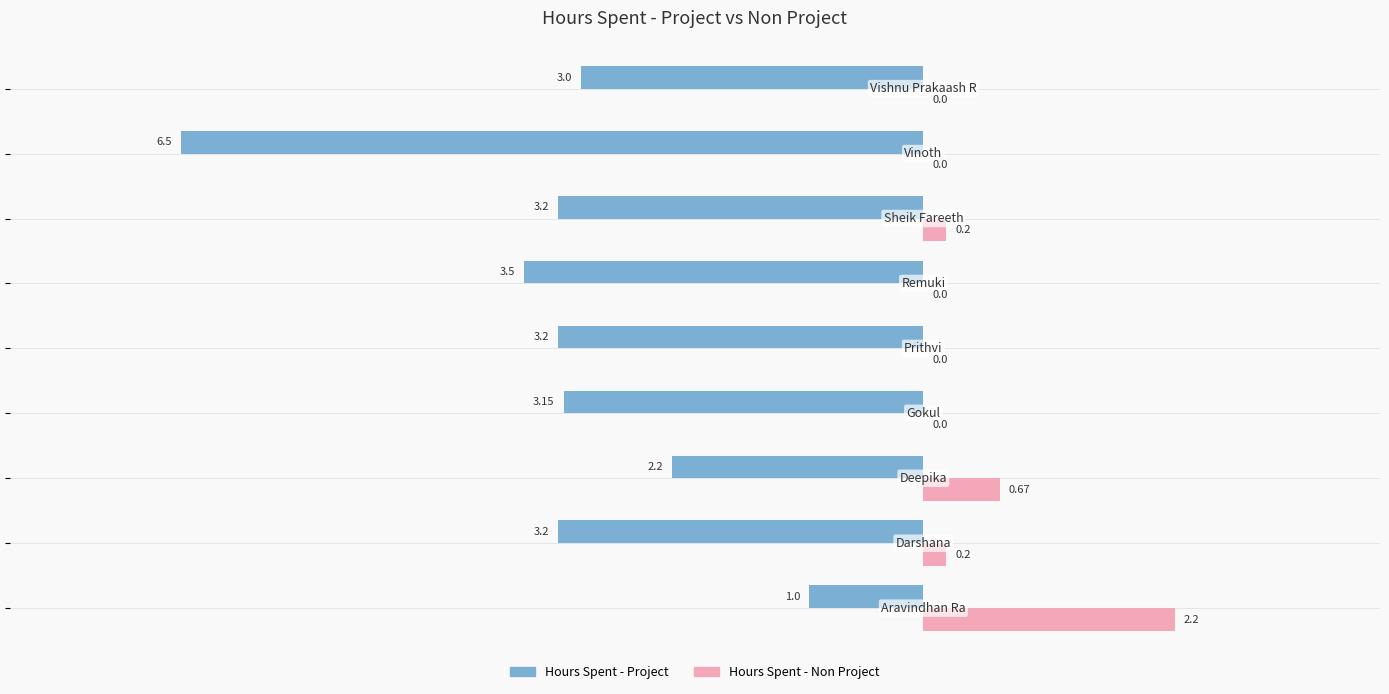

What is the sum of all Hours Spent - Project values?

-28.9